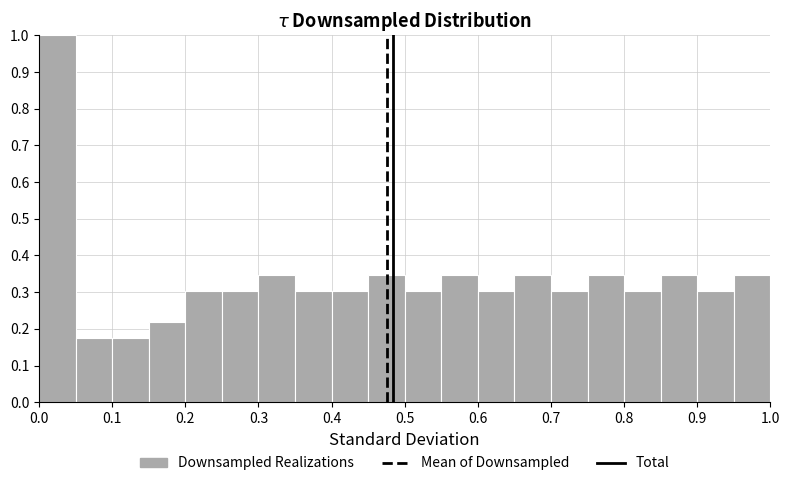

Reading left to right, transcribe this chart: for each bar, give the range it covers on the x-axis and its height. The values are not printed on the chart, so give them approximately, as read against the axis.

0.00 to 0.05: 1.00
0.05 to 0.10: 0.17
0.10 to 0.15: 0.17
0.15 to 0.20: 0.22
0.20 to 0.25: 0.30
0.25 to 0.30: 0.30
0.30 to 0.35: 0.35
0.35 to 0.40: 0.30
0.40 to 0.45: 0.30
0.45 to 0.50: 0.35
0.50 to 0.55: 0.30
0.55 to 0.60: 0.35
0.60 to 0.65: 0.30
0.65 to 0.70: 0.35
0.70 to 0.75: 0.30
0.75 to 0.80: 0.35
0.80 to 0.85: 0.30
0.85 to 0.90: 0.35
0.90 to 0.95: 0.30
0.95 to 1.00: 0.35